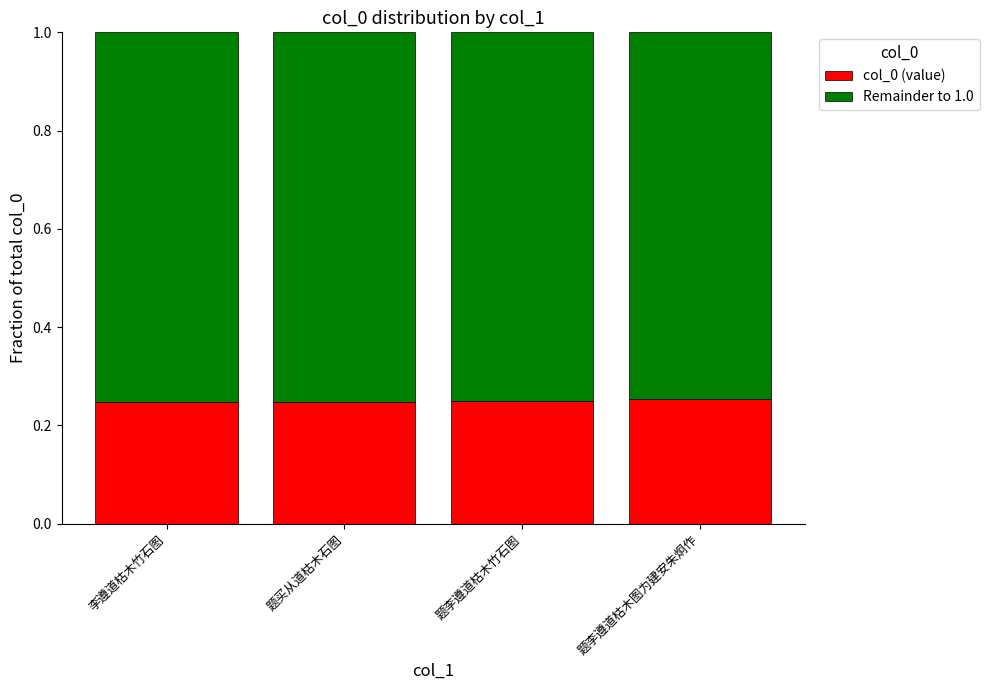

True or false: col_0 (value) has a value of 0.1 at 题李遵道枯木竹石图.

False